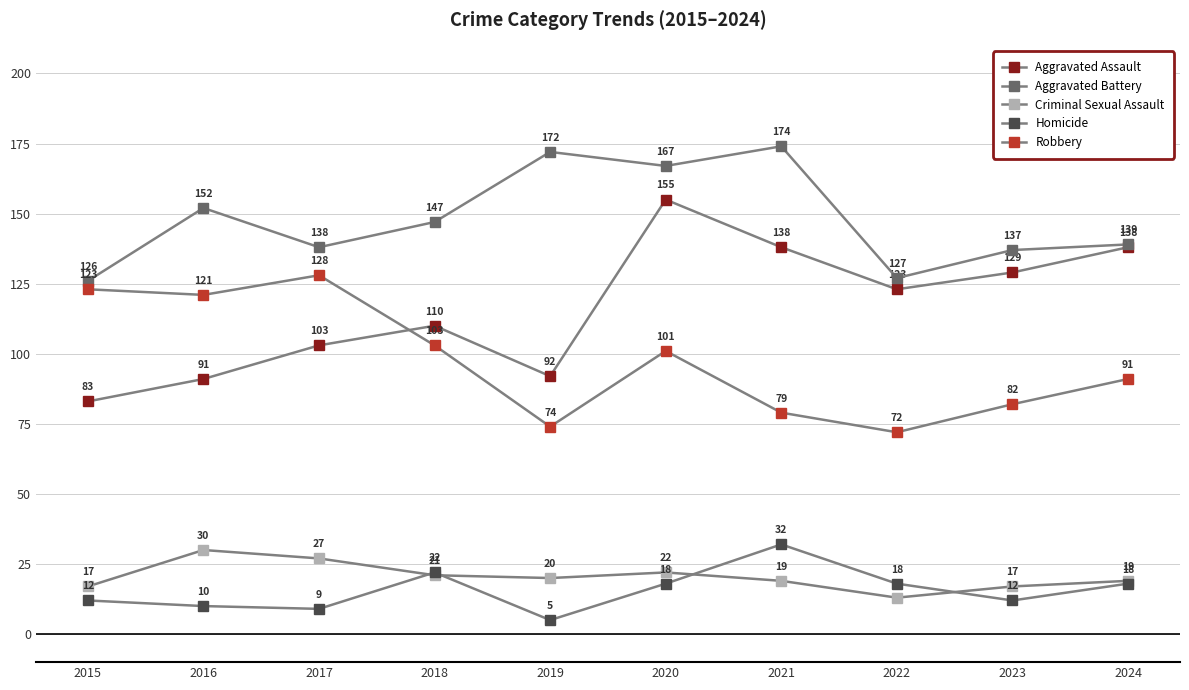

How many categories are shown in the chart?

10